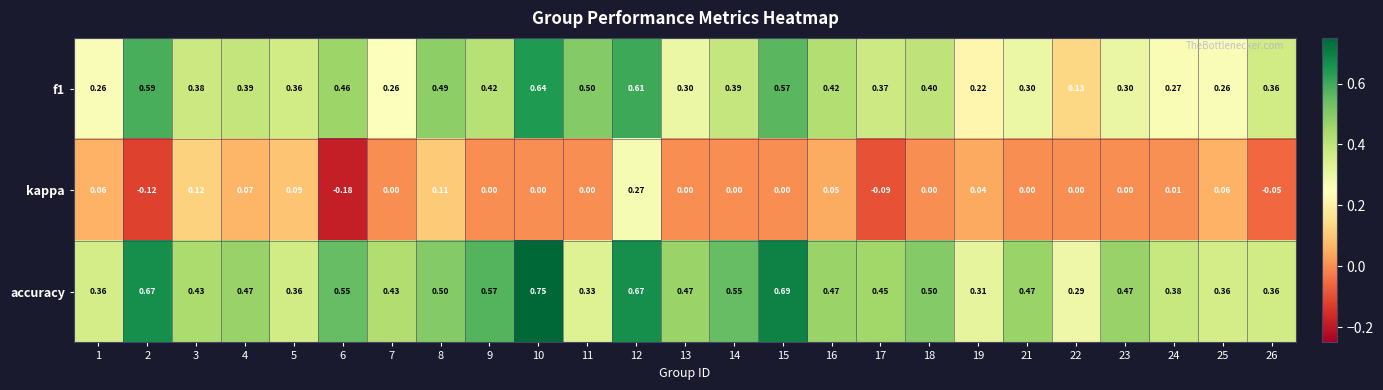

At which category is the sum across all series the highest?

12